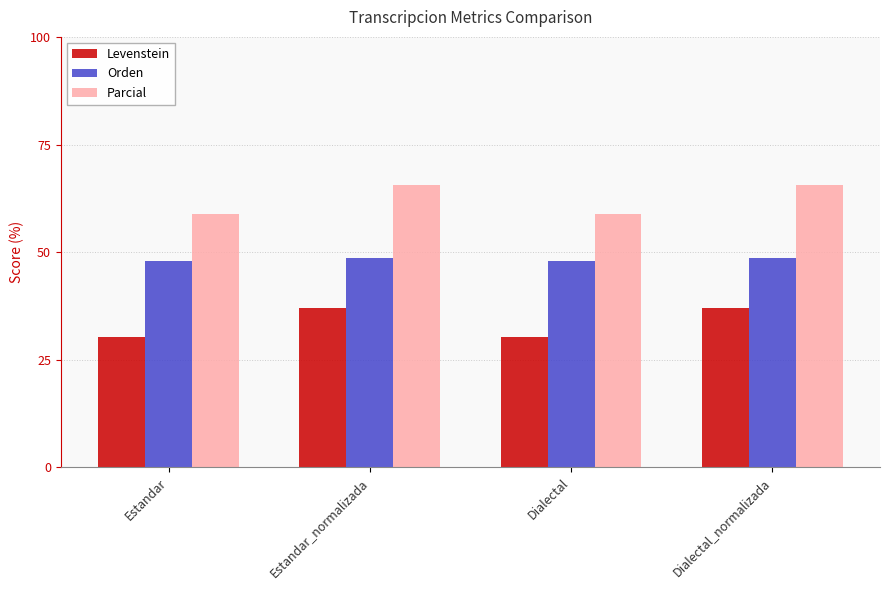

What are all the series names shown in the legend?

Levenstein, Orden, Parcial